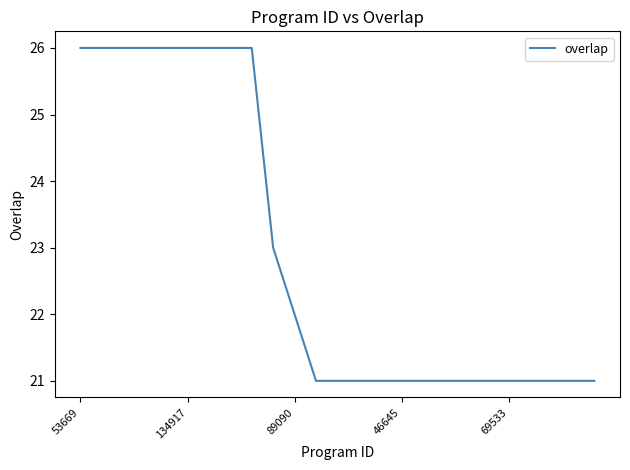

What is the difference between the maximum and minimum values?

5